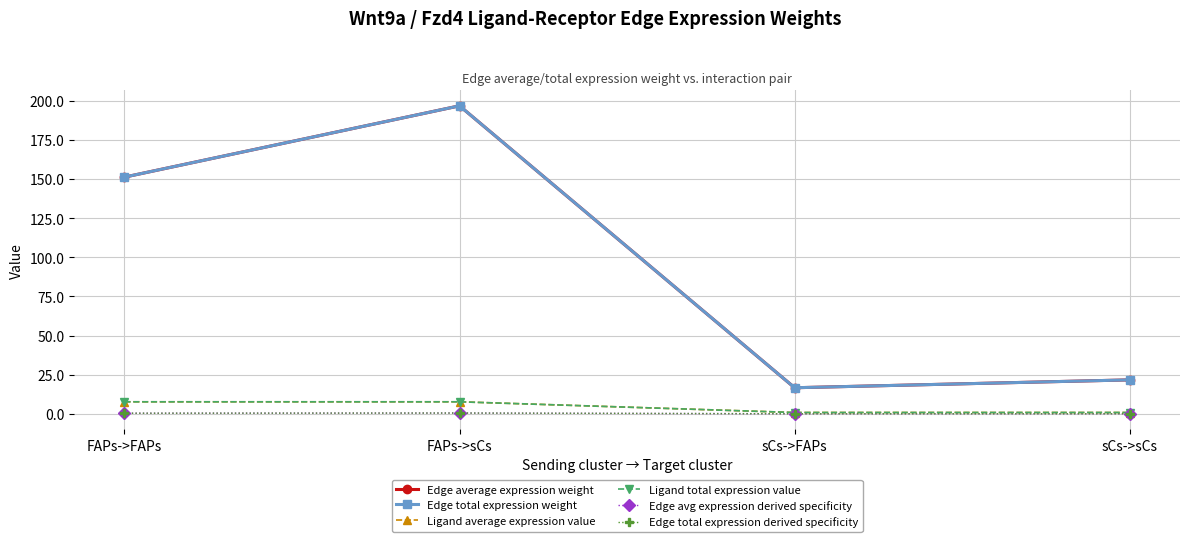

Is this an area chart (filled region under the line)?

No